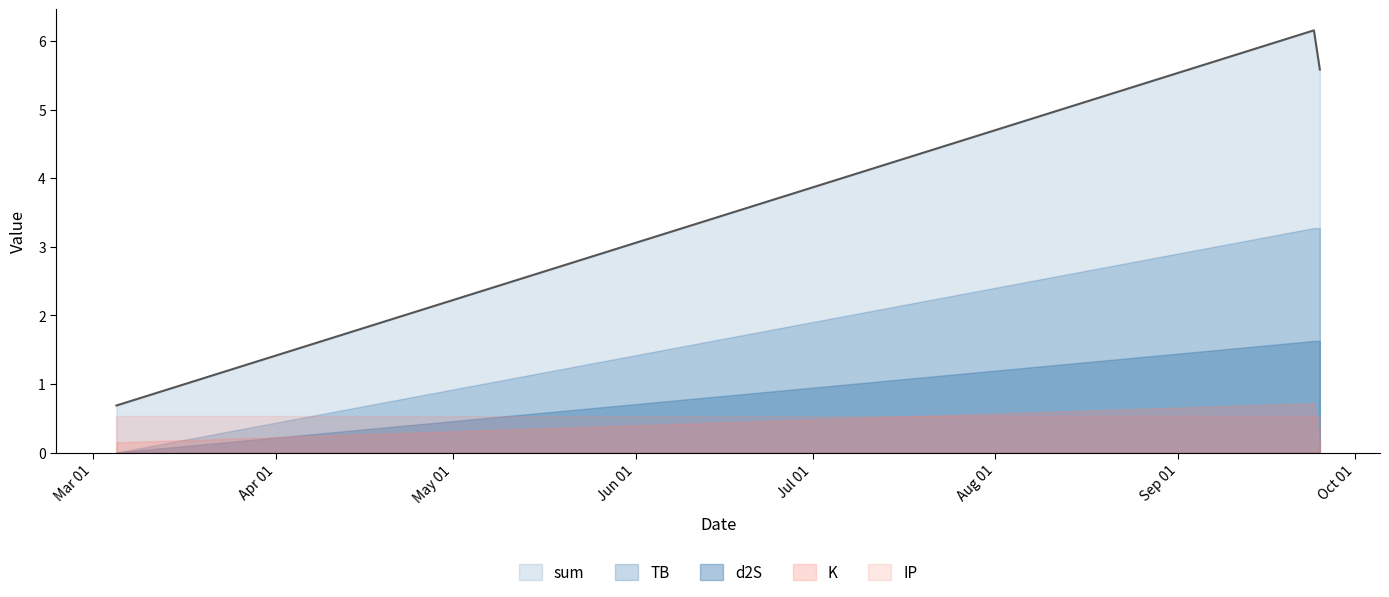

True or false: d2S has a value of 2.9 at 2021-09-25.

False